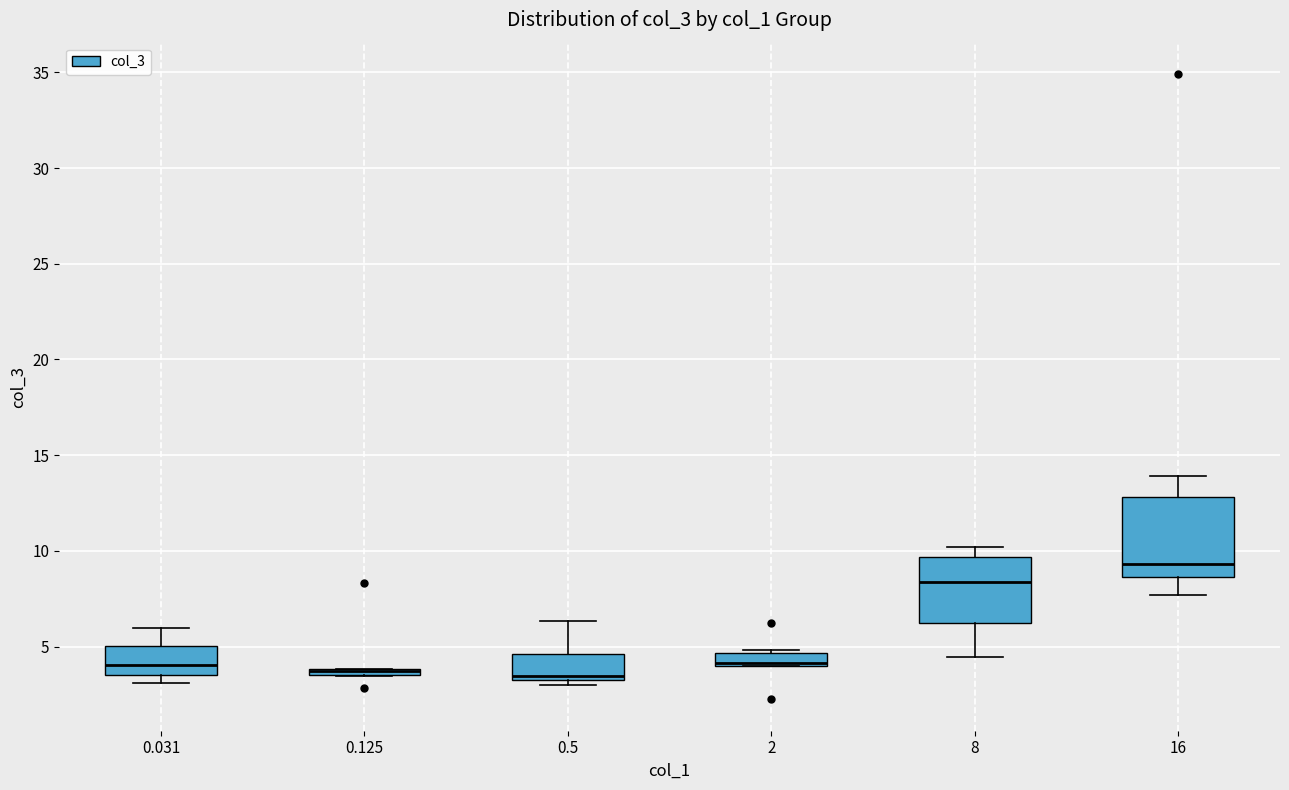

Where is the upper edge of the box at x = 0.125 on the y-axis? The values are not printed on the chart, so give them approximately, as read against the axis.

4.0